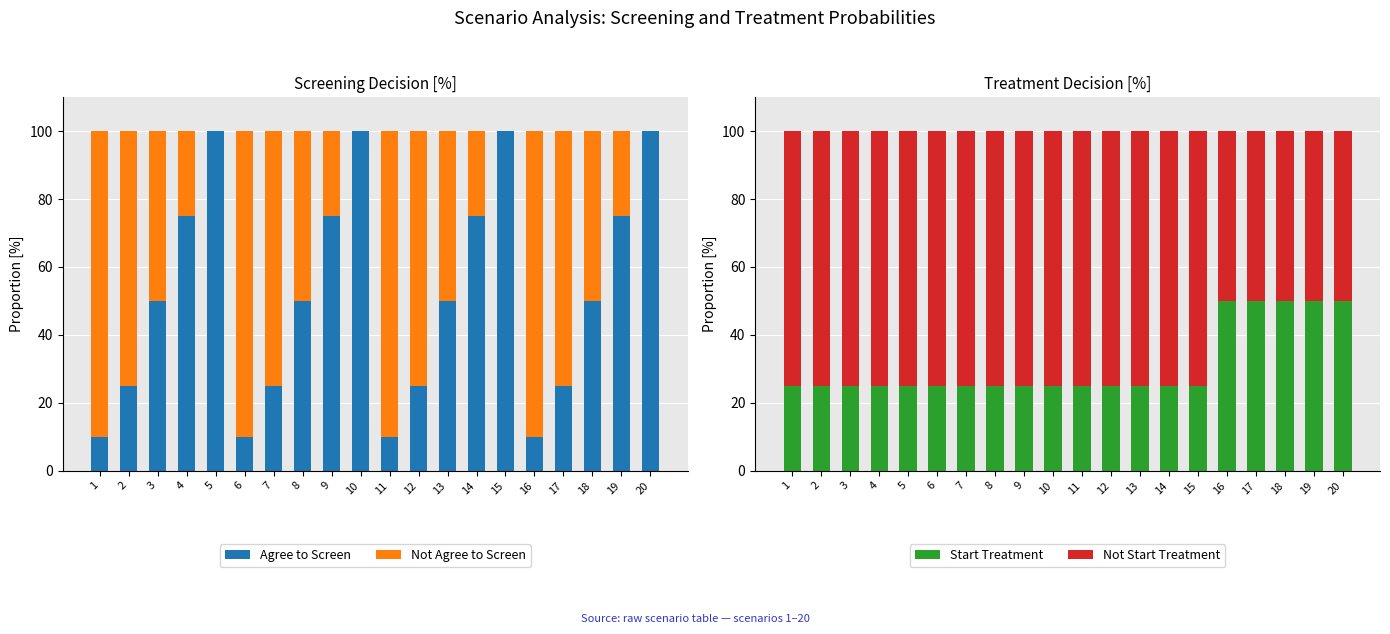

At how many categories does at least one series exceed 85?

8